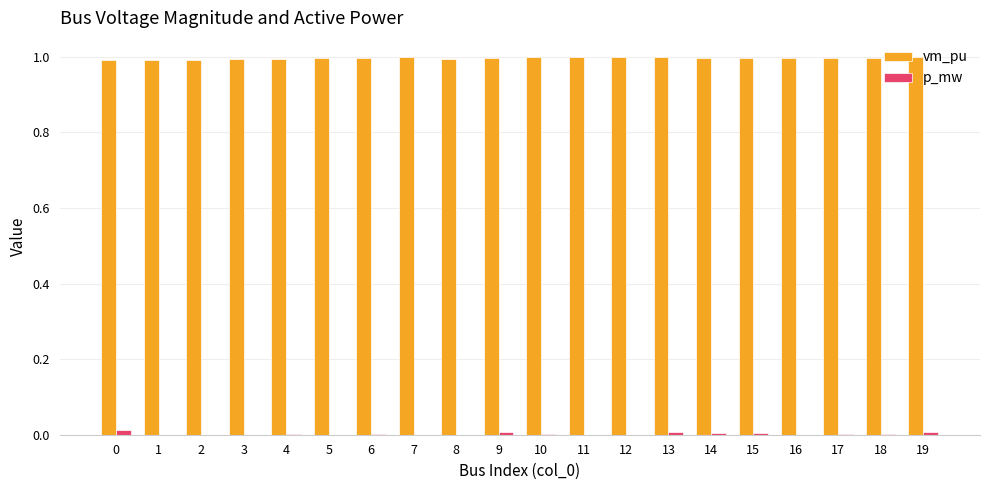

What is the total value across all series at 8?

1.0